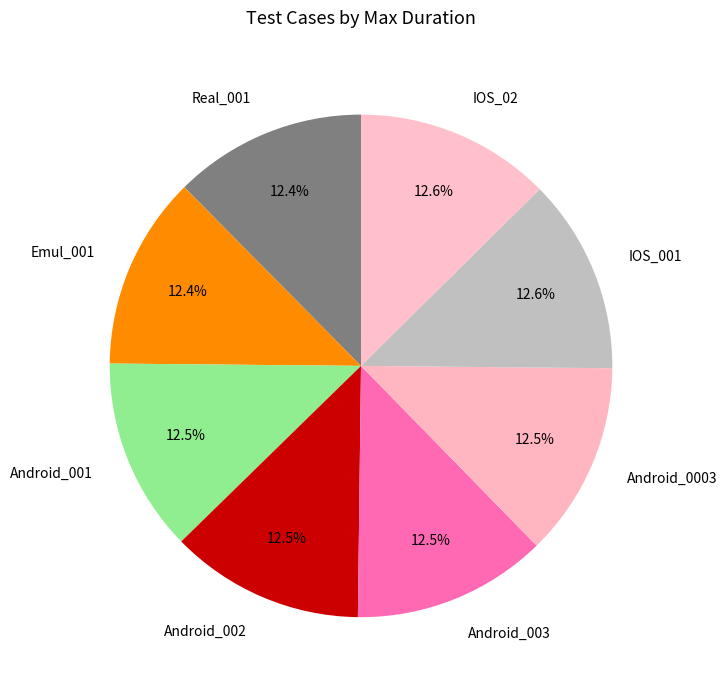

Approximately how many times larger is the value at Android_002 compared to Emul_001?

1.0